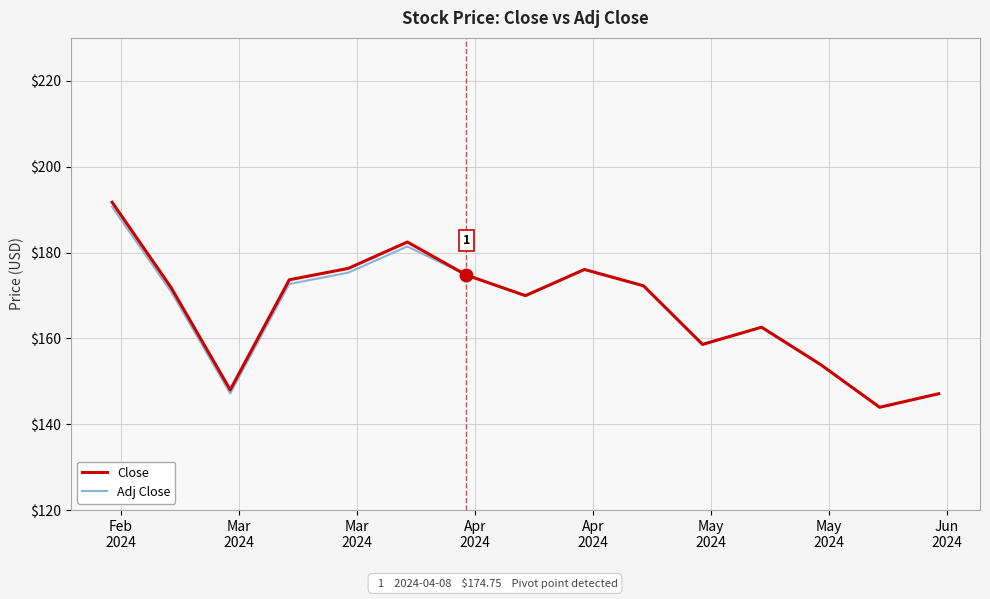

What is the lowest value of the Adj Close series?

143.9